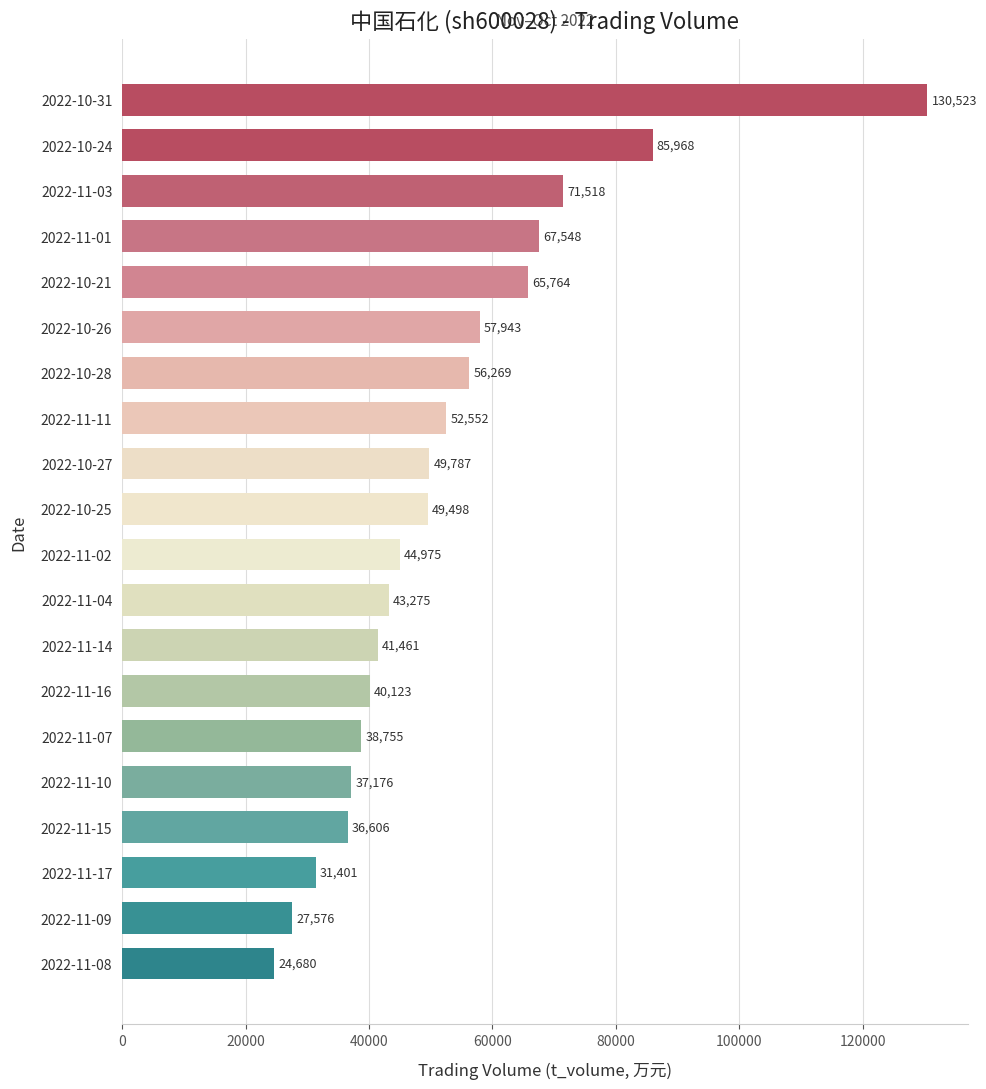

What is the greatest value displayed?

130523